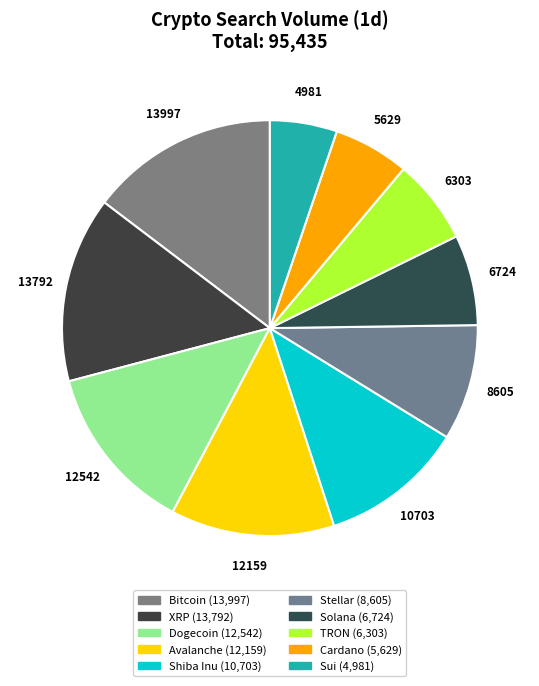

Which category has the biggest portion of the pie?

Bitcoin